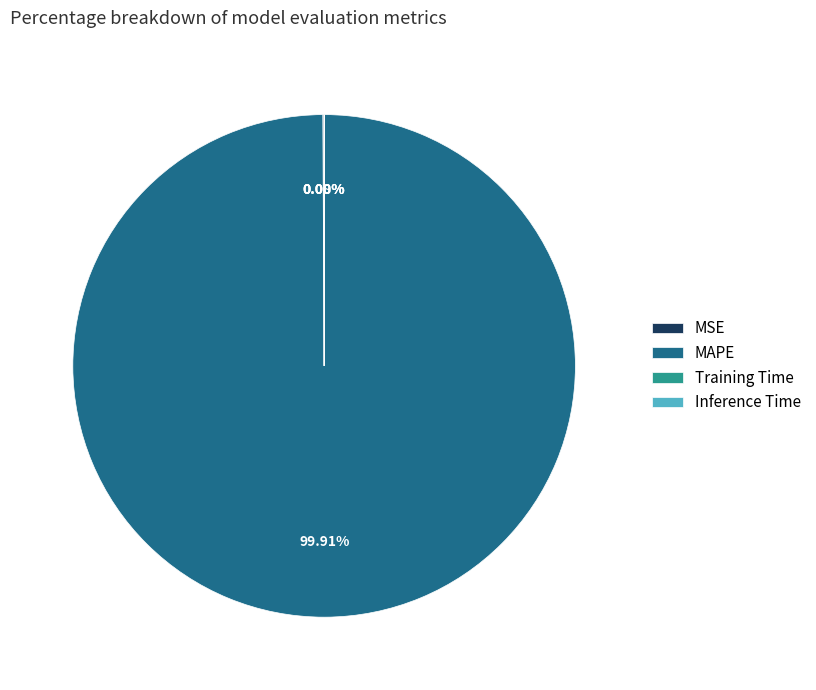

What is the largest slice in the pie chart?

MAPE